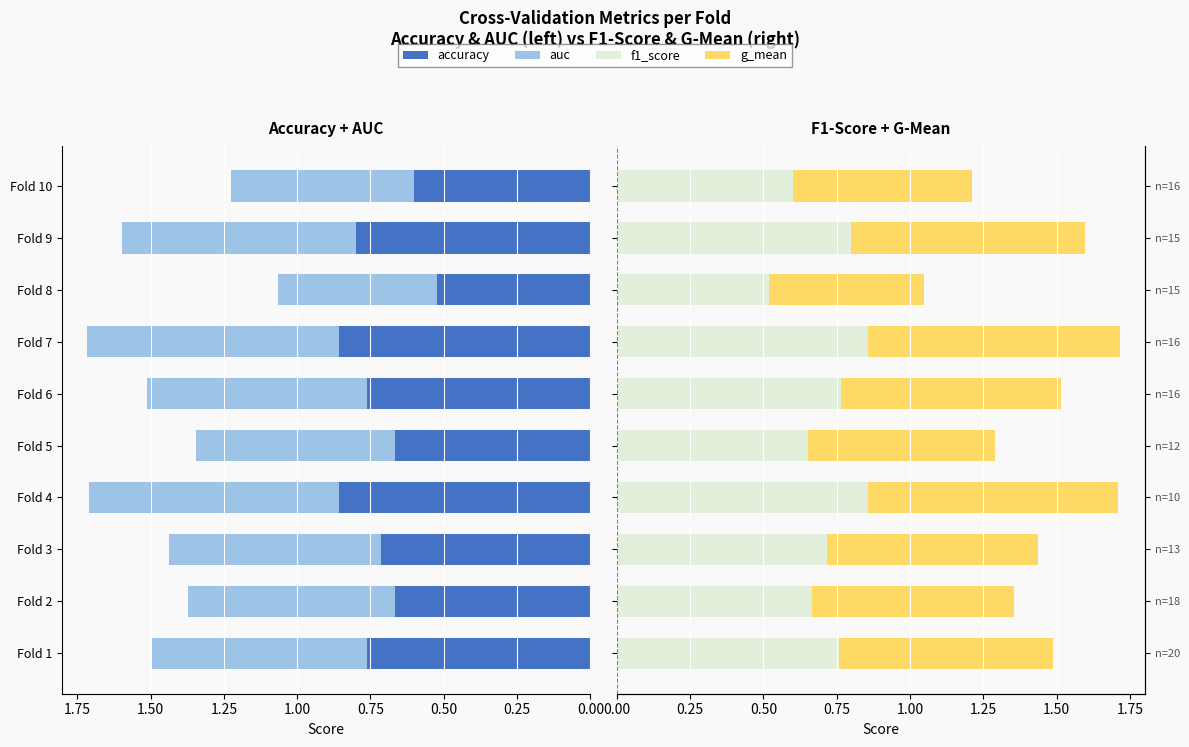

Which series has the widest spread of values?

f1_score